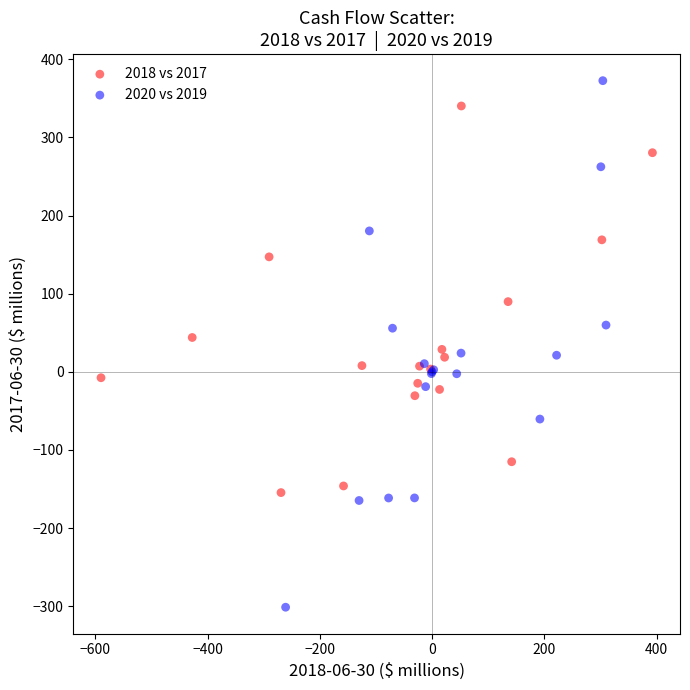

Which series reaches the maximum Y coordinate?

2020 vs 2019